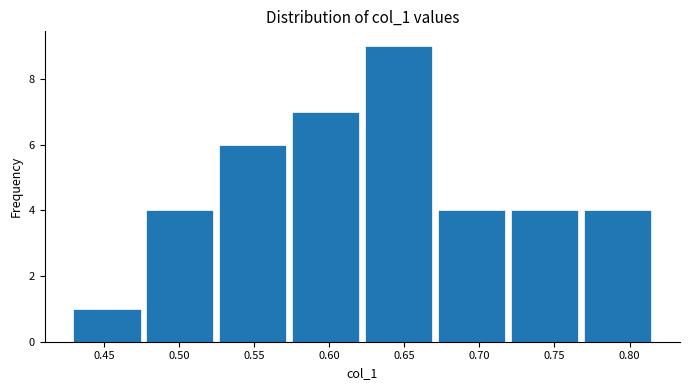

Reading left to right, transcribe this chart: for each bar, give the range it covers on the x-axis and its height. Neither the bar edges nor the heights are printed on the chart, so give them approximately, as read against the axes.

0.430 to 0.475: 1
0.475 to 0.525: 4
0.525 to 0.575: 6
0.575 to 0.620: 7
0.620 to 0.670: 9
0.670 to 0.720: 4
0.720 to 0.770: 4
0.770 to 0.815: 4